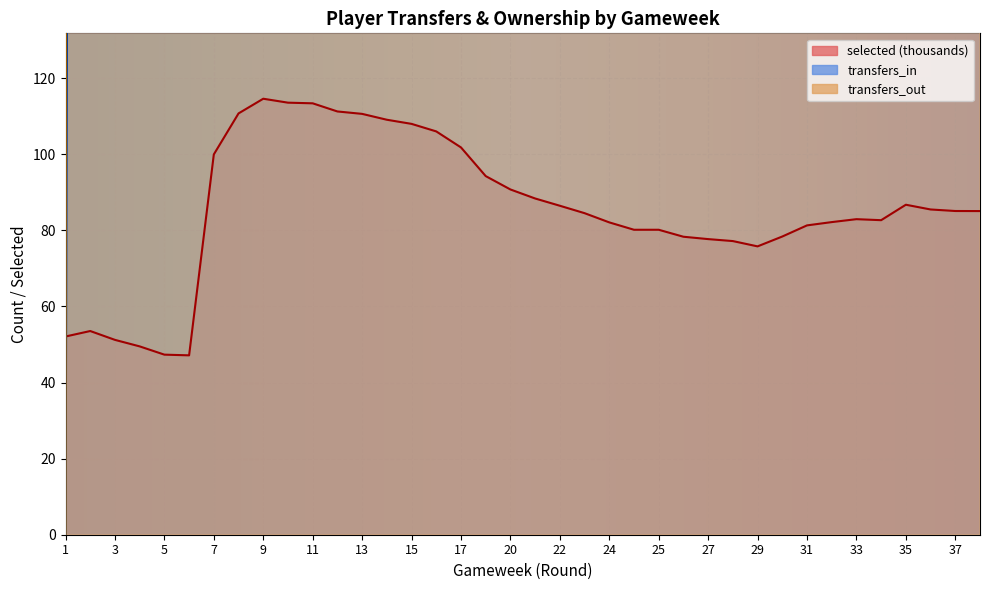

In transfers_out, how many points are lower than both neighbors (excluding endpoints)?

11